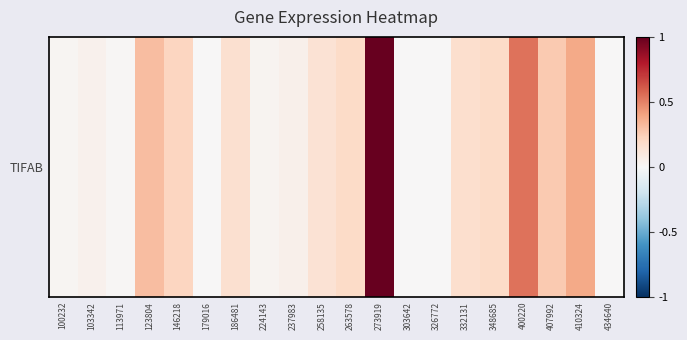

How many categories are shown in the chart?

20